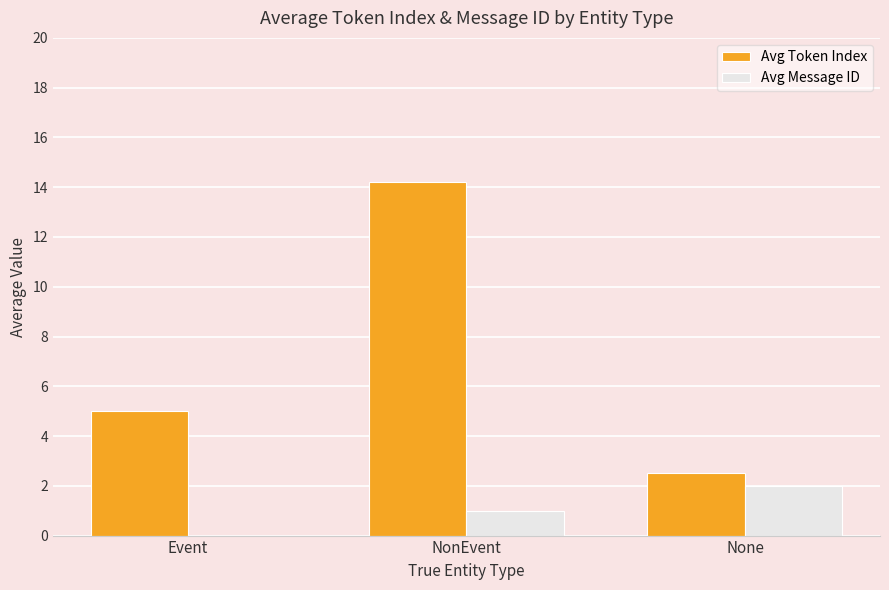

Which series changed the most between Event and None?

Avg Token Index